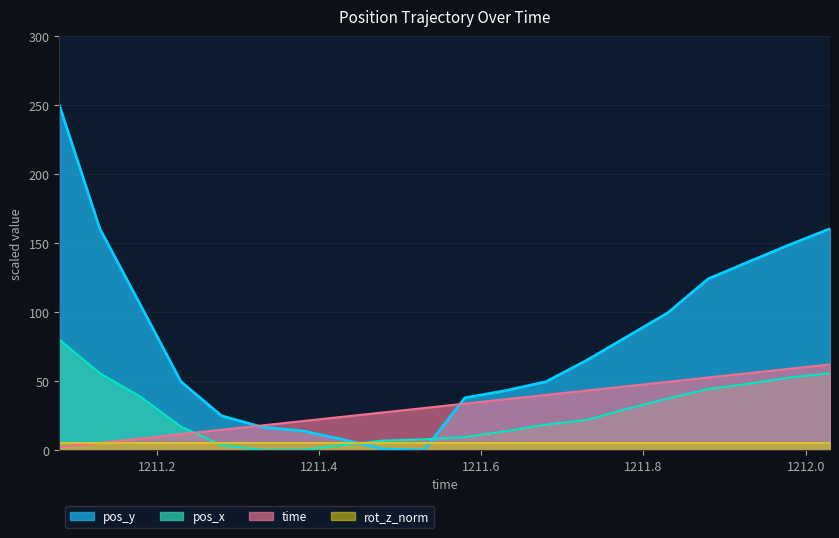

Which series has the widest spread of values?

pos_y